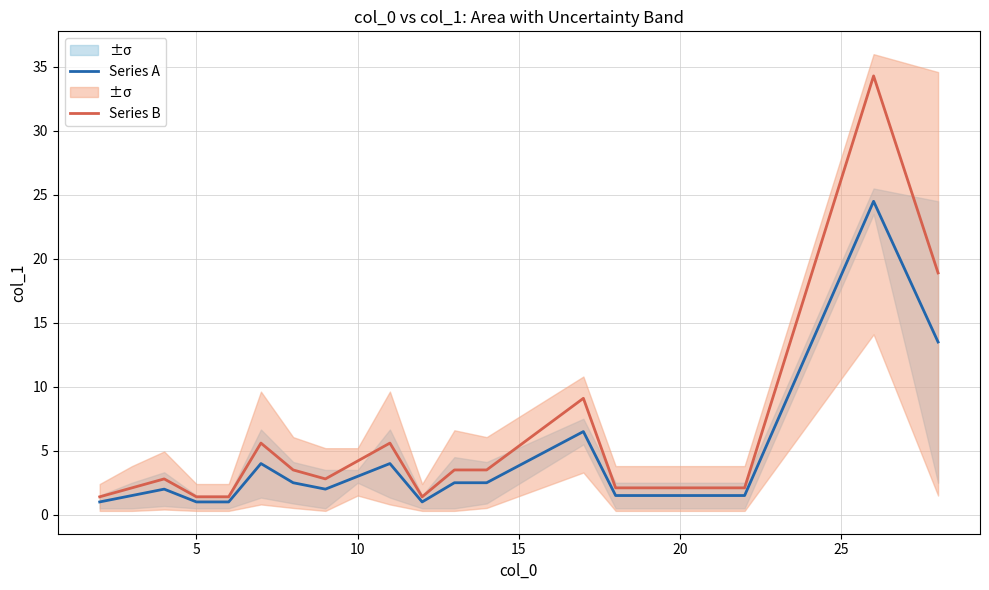

True or false: Series A has a value of 1.0 at 5.

True